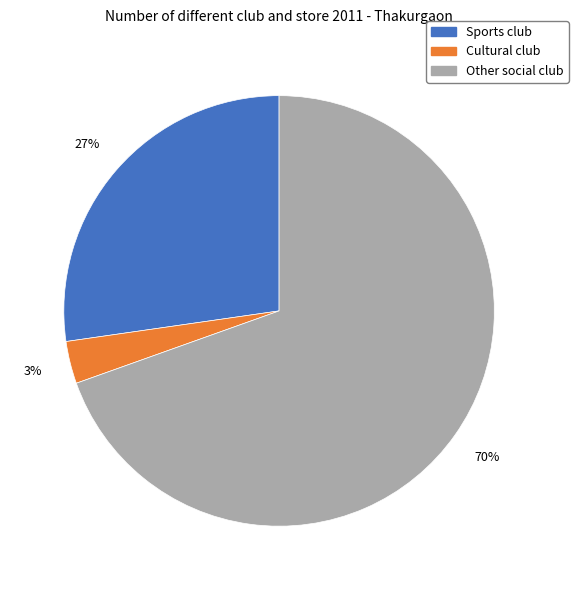

Do Other social club and Cultural club together represent more than half of the pie?

Yes